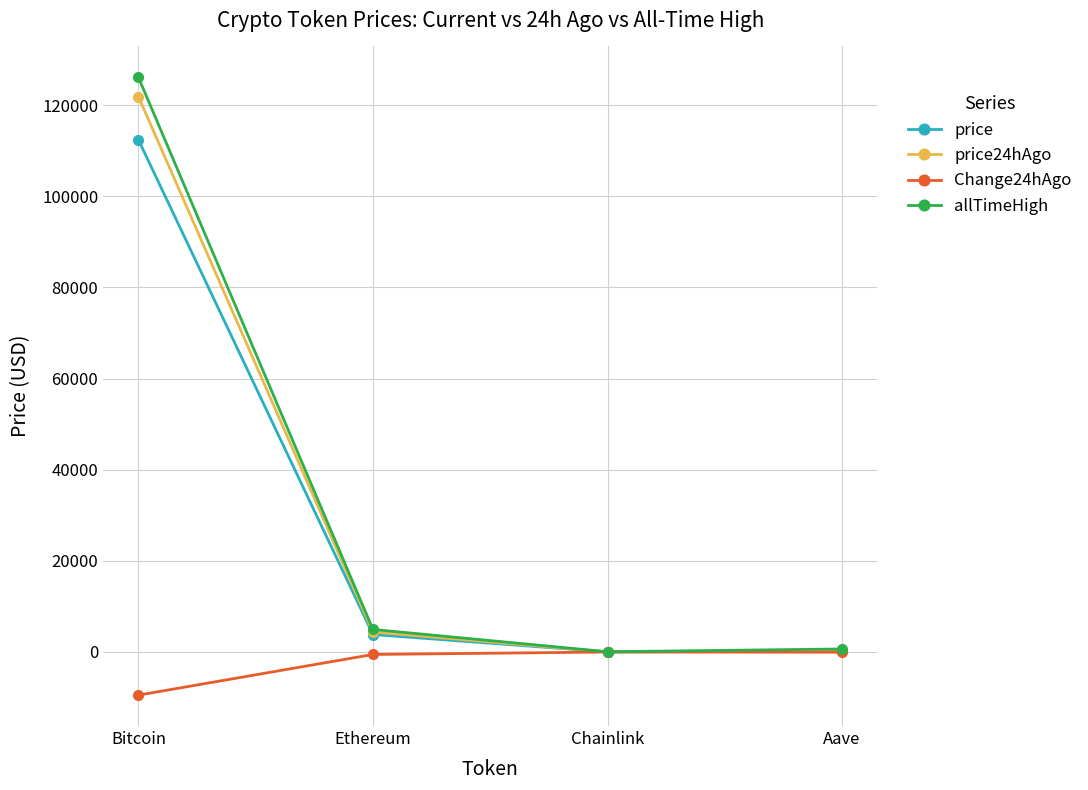

How many values in the allTimeHigh series exceed 4946?

2